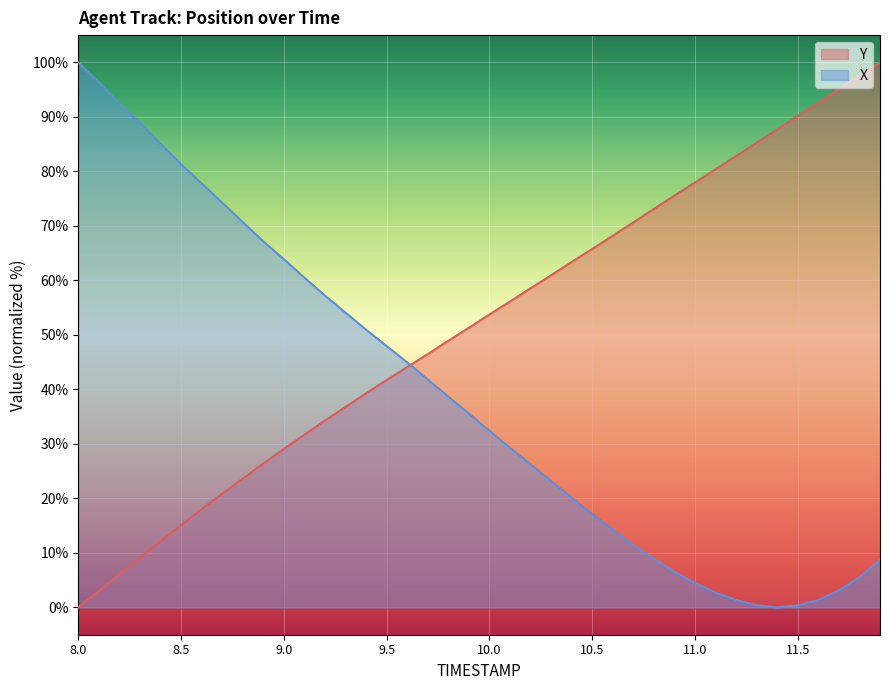

The value of Y at 11.2 is 1.4. True or false?

True